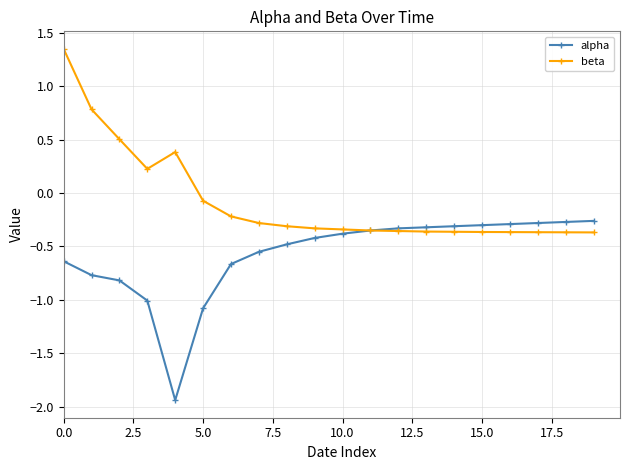

List the series in order of their overall mean, highest first.

beta, alpha